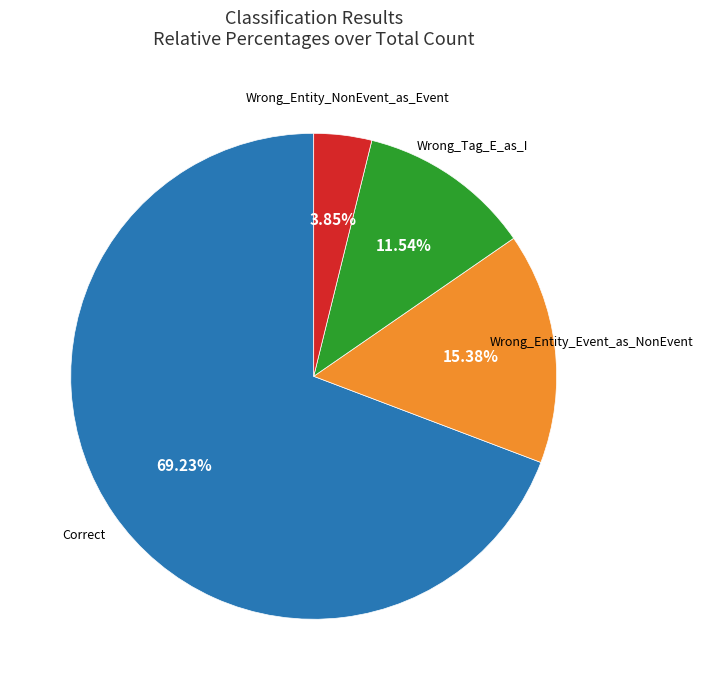

Approximately how many times larger is the value at Wrong_Entity_Event_as_NonEvent compared to Correct?

0.2